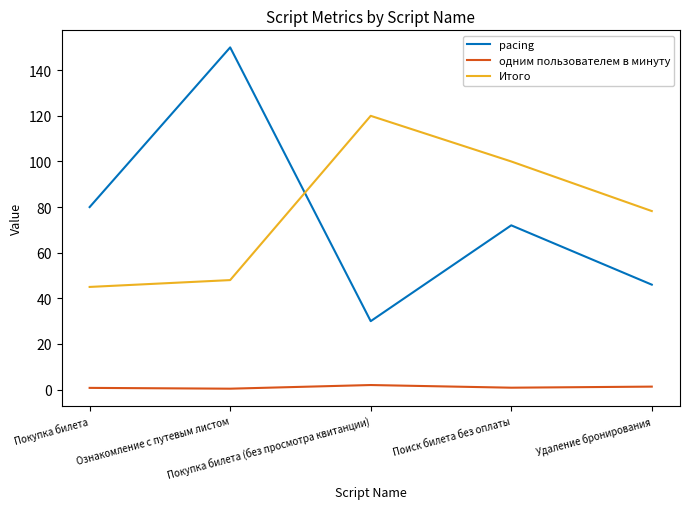

What is the greatest value displayed?

150.0